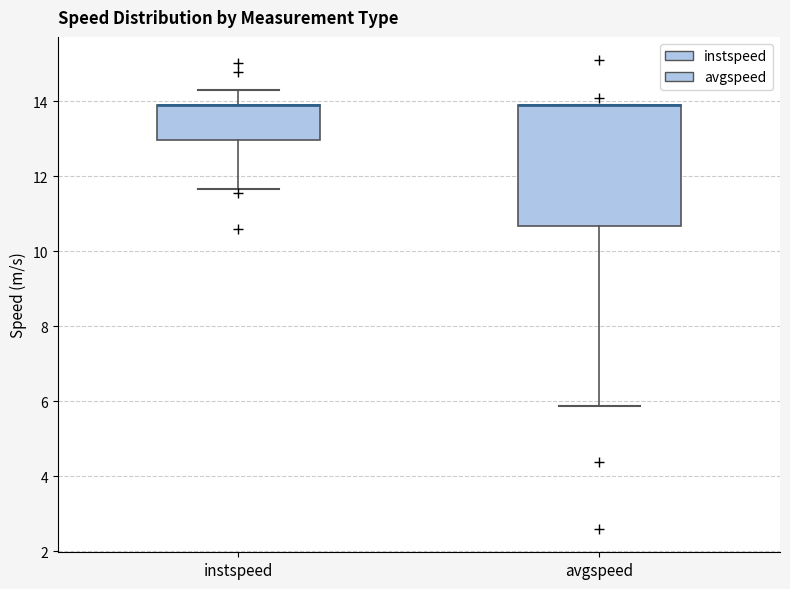

Reading left to right, read every box against the y-axis: the position of its median line, the range the box covers, and the ends of its whiskers. The values are not printed on the chart, so give them approximately, as read against the axis.

instspeed: median 13.8 (drawn on the box's upper edge), box 13.0 to 13.8, whiskers 11.6 to 14.2
avgspeed: median 13.8 (drawn on the box's upper edge), box 10.6 to 13.8, whiskers 5.8 to 13.8